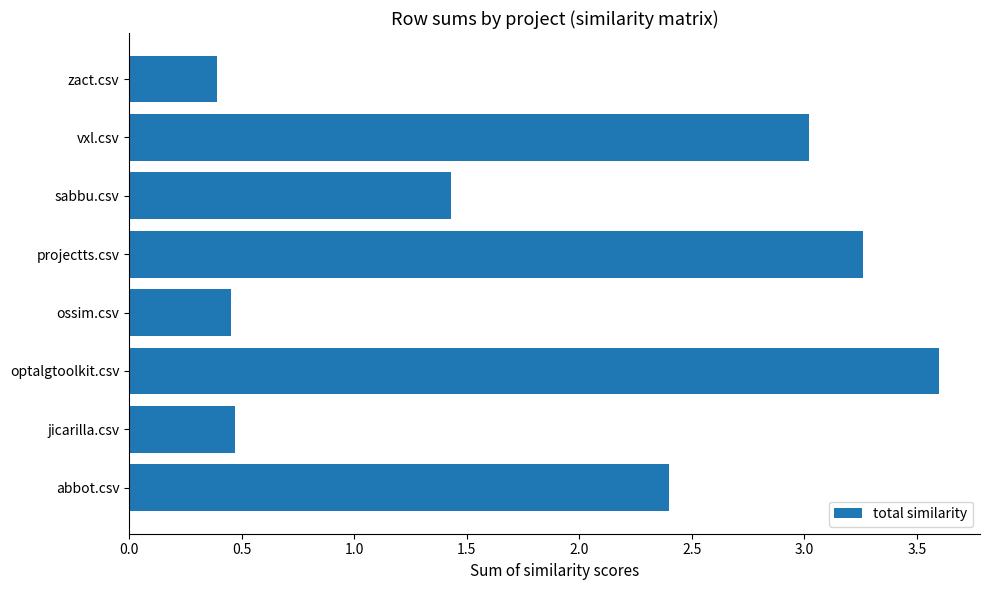

How many data points are above 2?

4